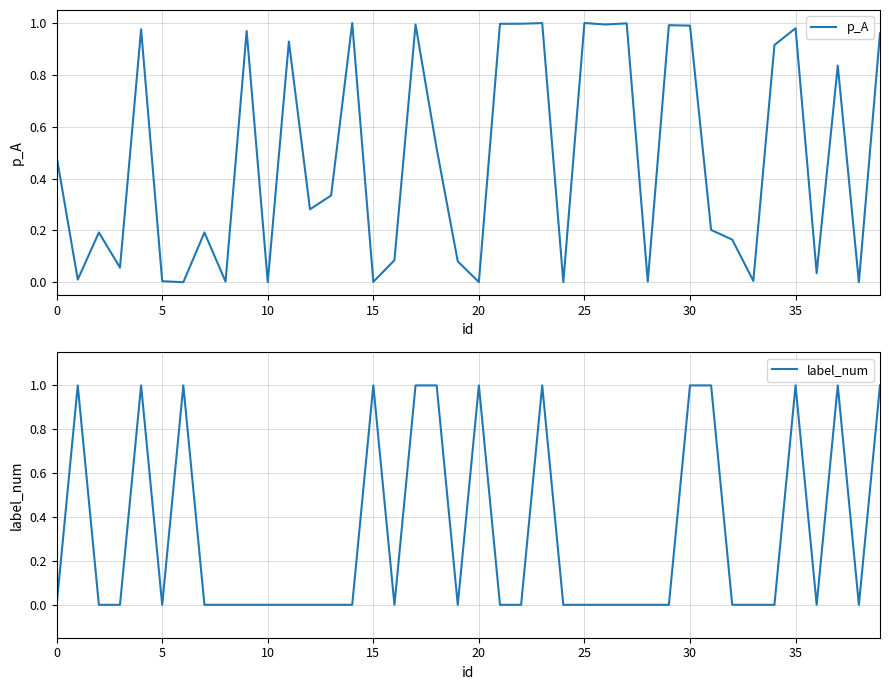

List the series in order of their peak value, lowest first.

p_A, label_num